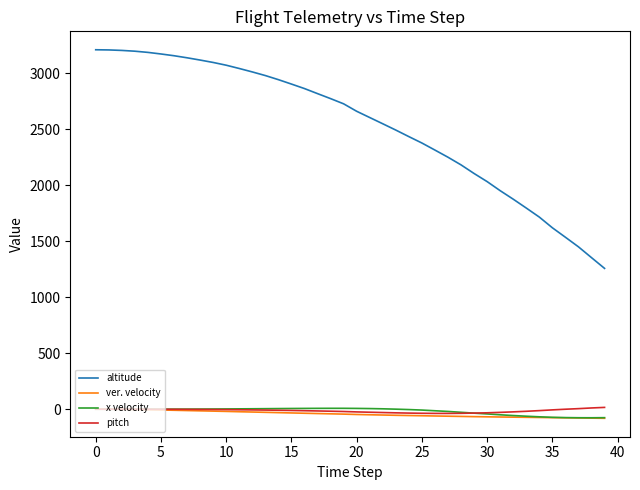

True or false: ver. velocity and altitude cross at least once.

False